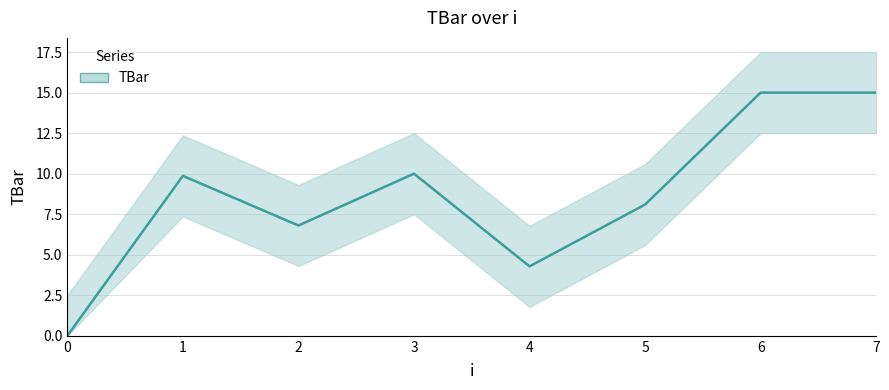

What is the value of the 7th point from the left?

15.0